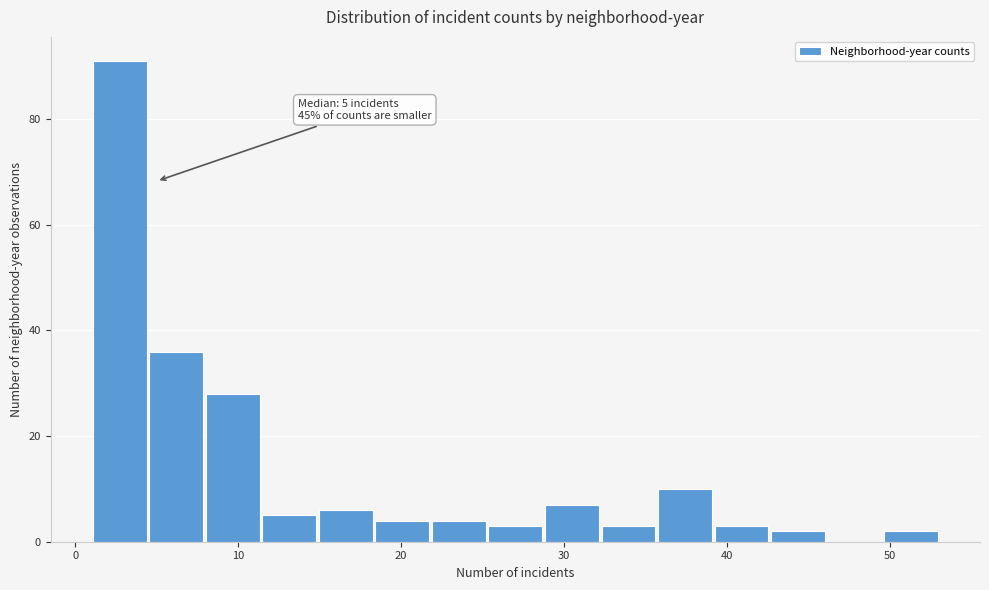

Around what value on the x-axis is the tallest bar? Give the approximate position of its centre, as read against the axis.

3